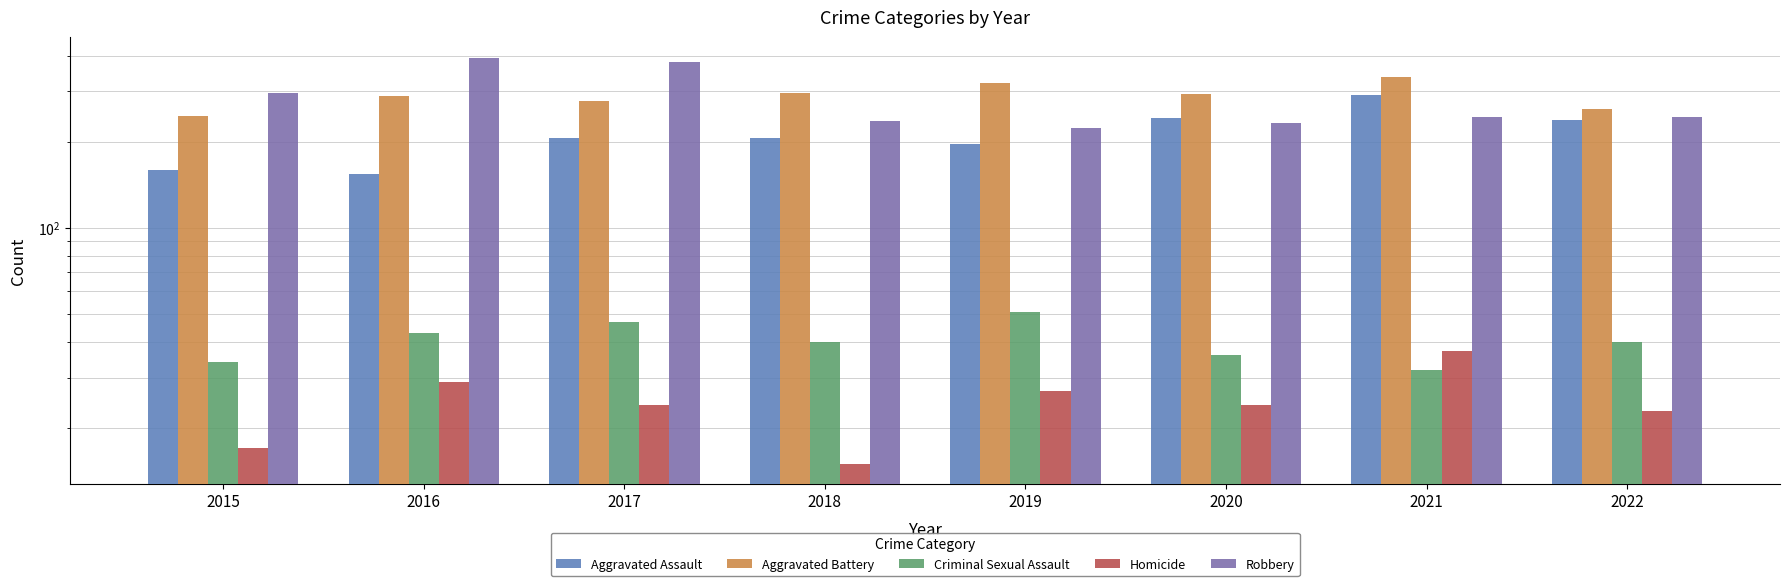

Which series has the largest total across all categories?

Aggravated Battery